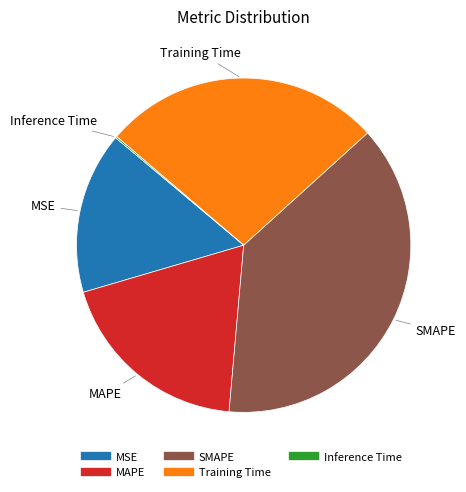

Does Training Time account for over 50% of the chart?

No